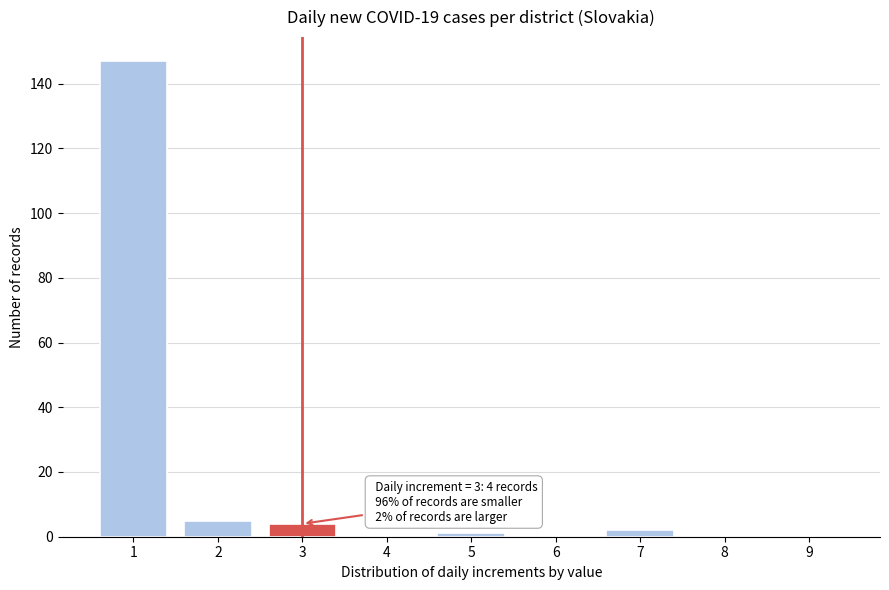

Reading left to right, transcribe all the data shown in this chart.

1=147	2=5	3=4	4=0	5=1	6=0	7=2	8=0	9=0